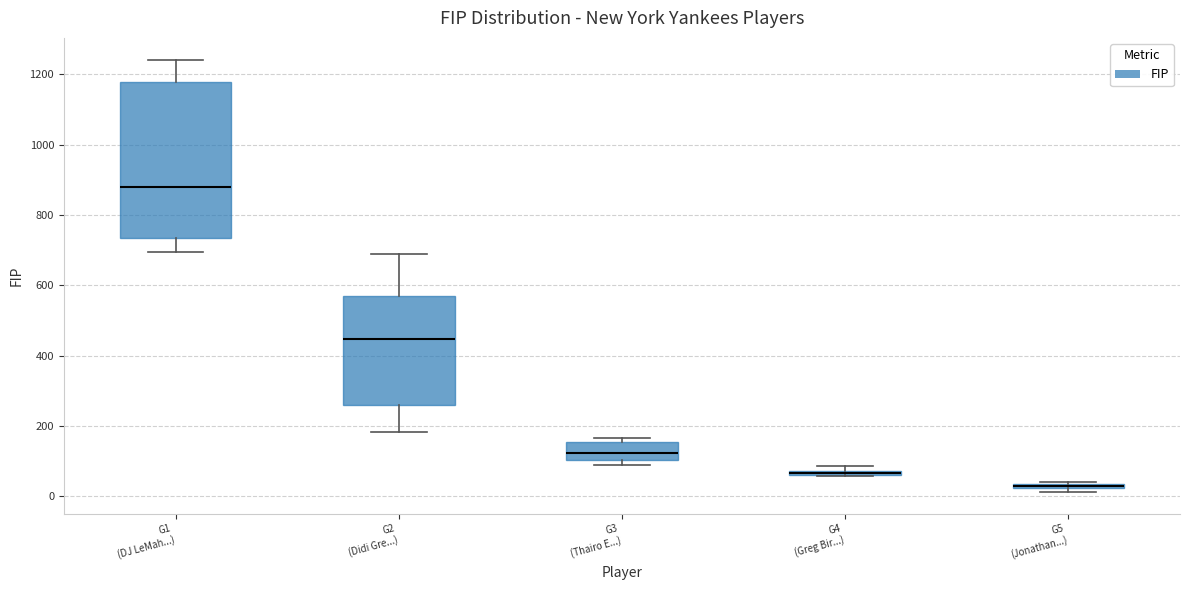

Which box has the lowest median line?

G5 (Jonathan...)